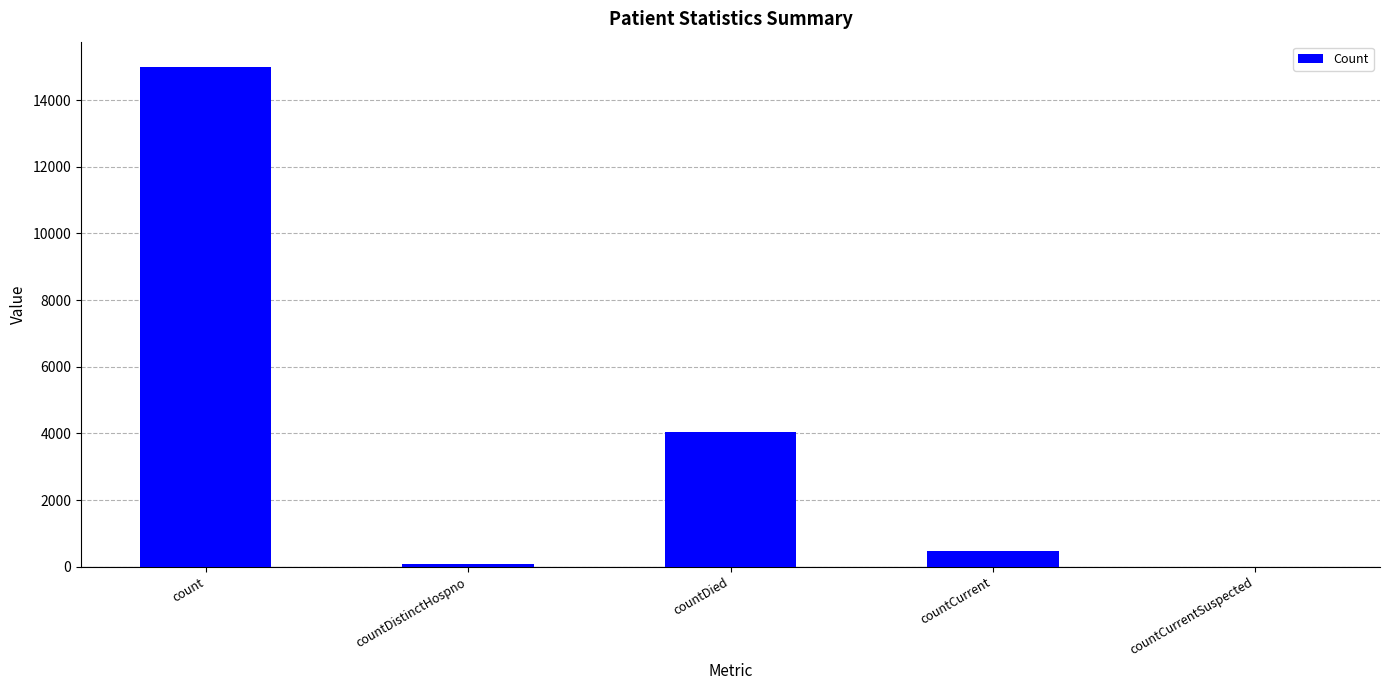

What is the greatest value displayed?

15001